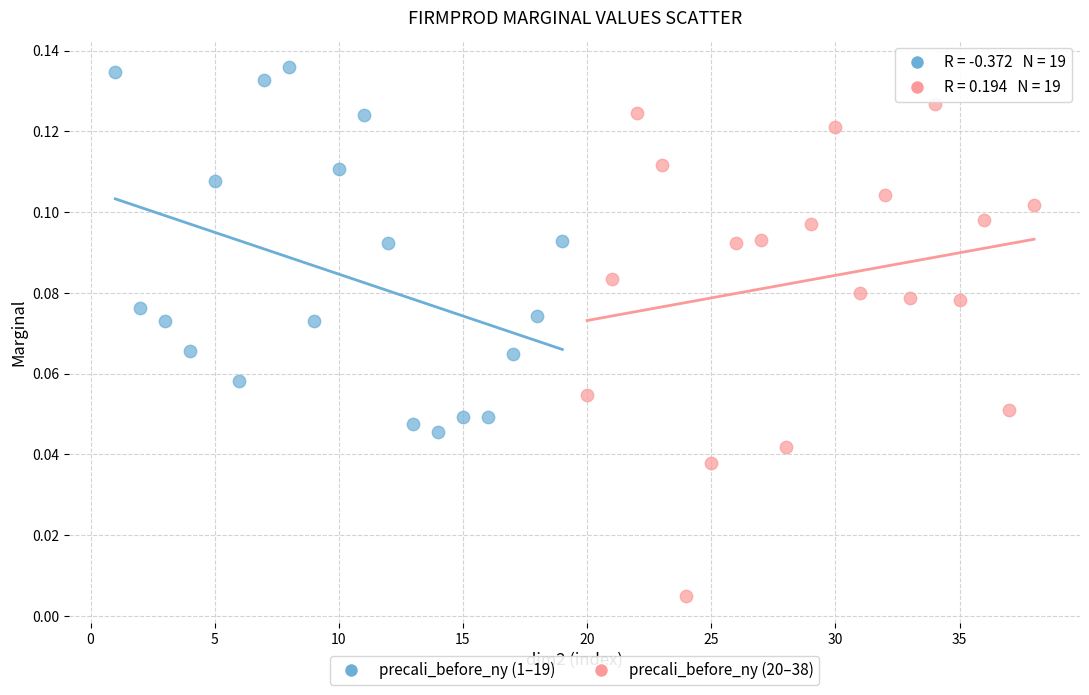

Which series contains the highest Y value?

precali_before_ny (1–19)